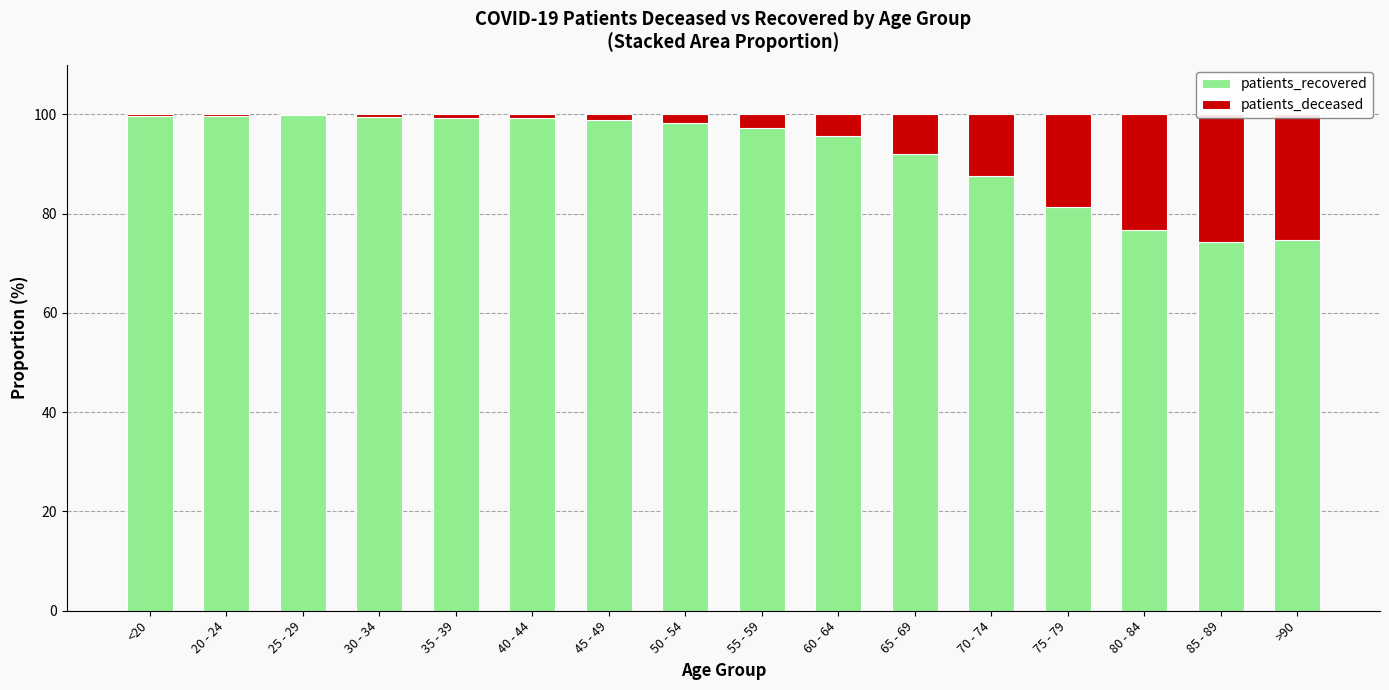

What is the minimum value for patients_recovered?

74.4